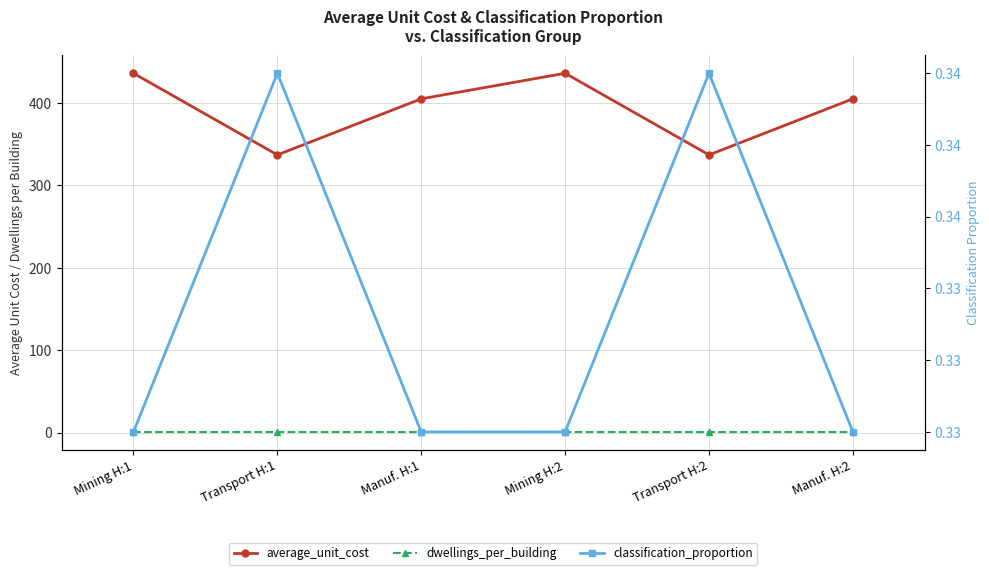

Is it true that dwellings_per_building equals 1.0 at Mining H:1?

True